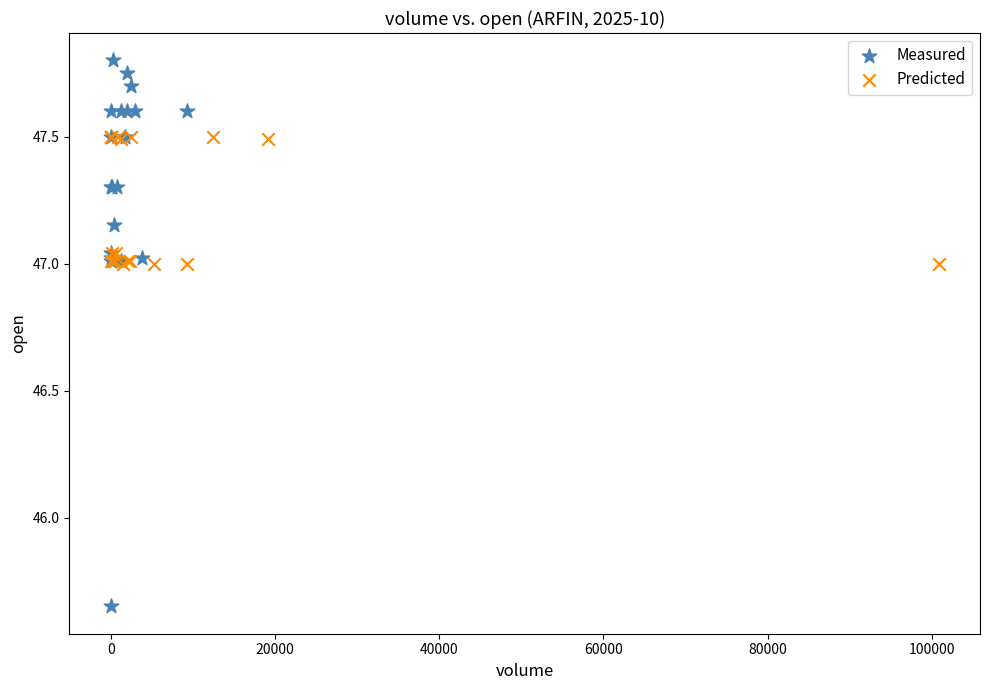

What are all the series names shown in the legend?

Measured, Predicted